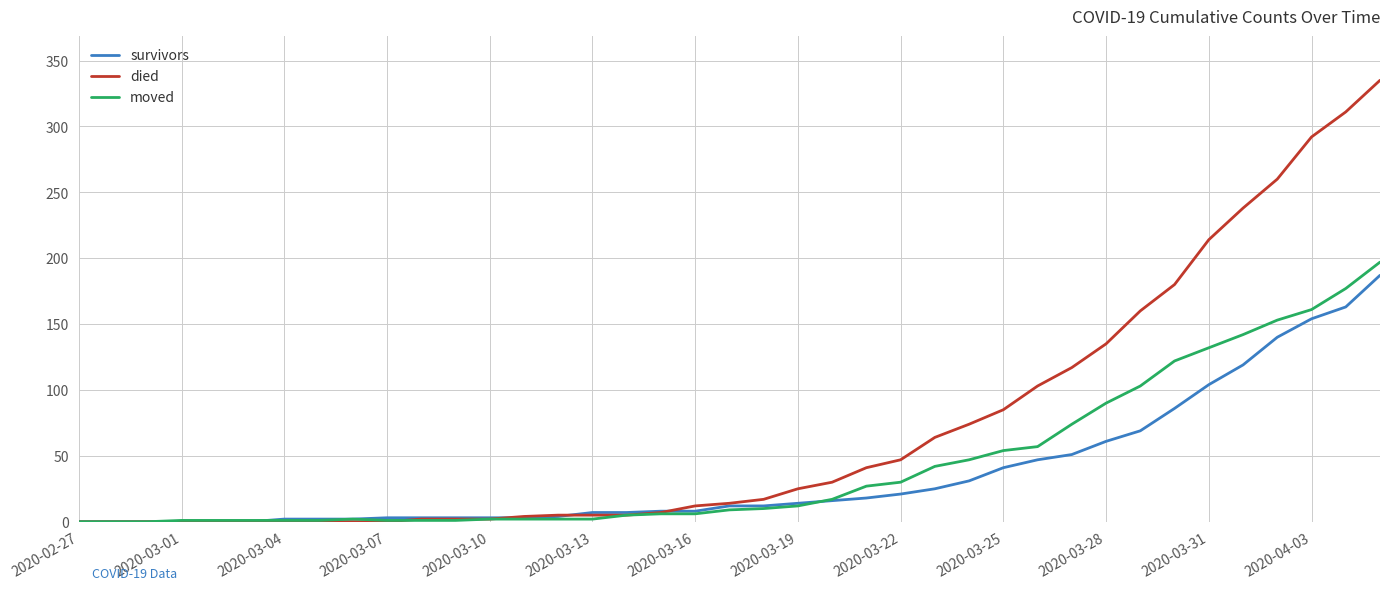

Which series has the widest spread of values?

died